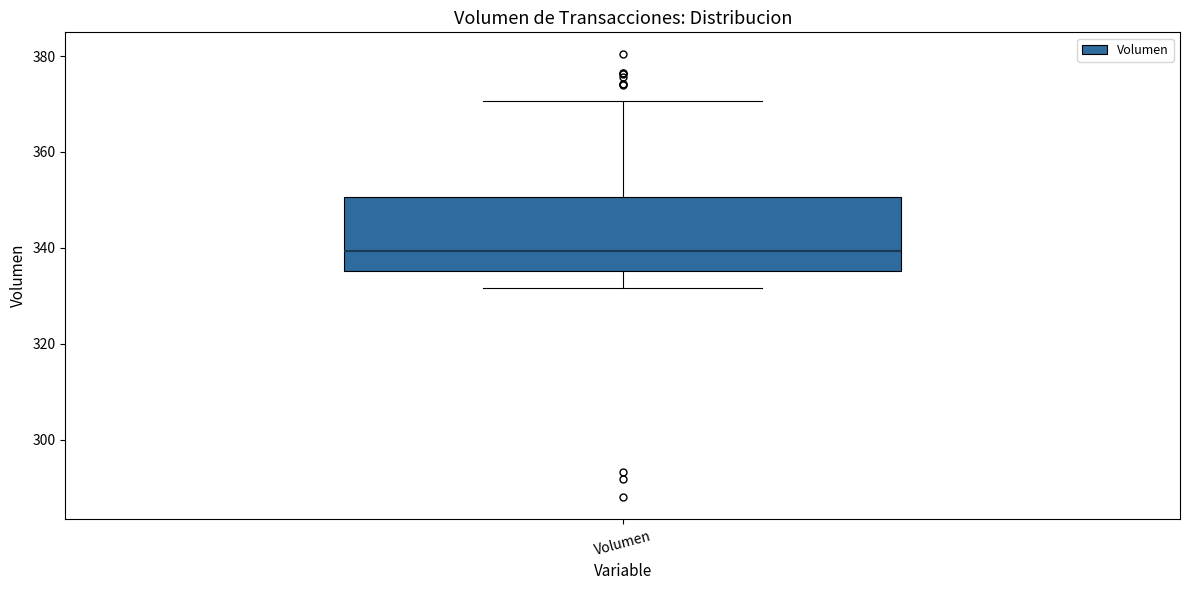

Read this box plot against the y-axis: the position of the median line, the range covered by the box, and the ends of both whiskers. The values are not printed on the chart, so give them approximately, as read against the axis.

median 340, box 336 to 350, whiskers 332 to 370